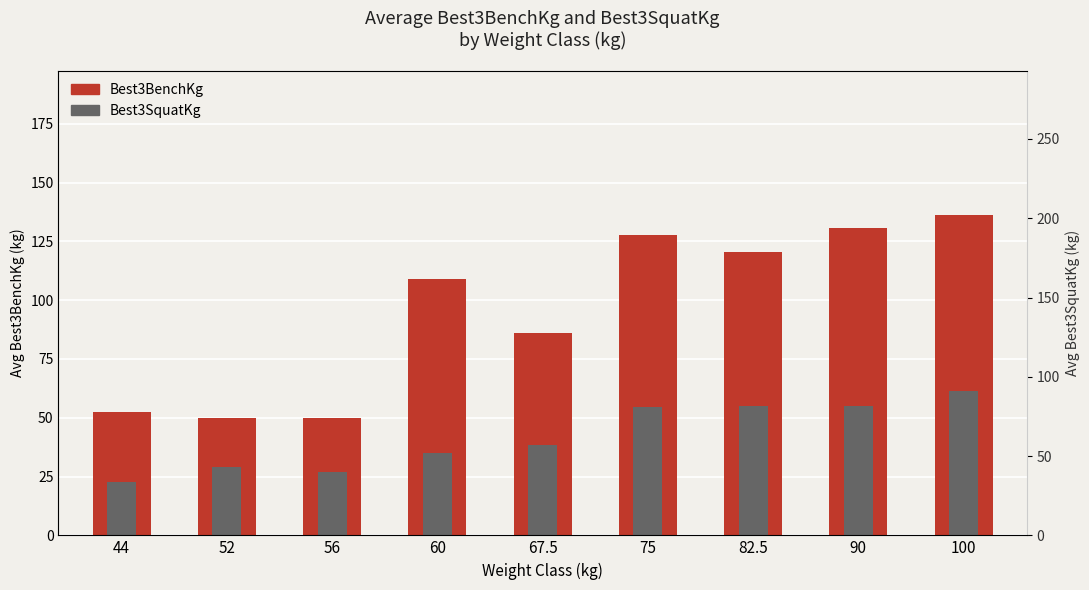

Which label corresponds to the largest value in the chart?

100